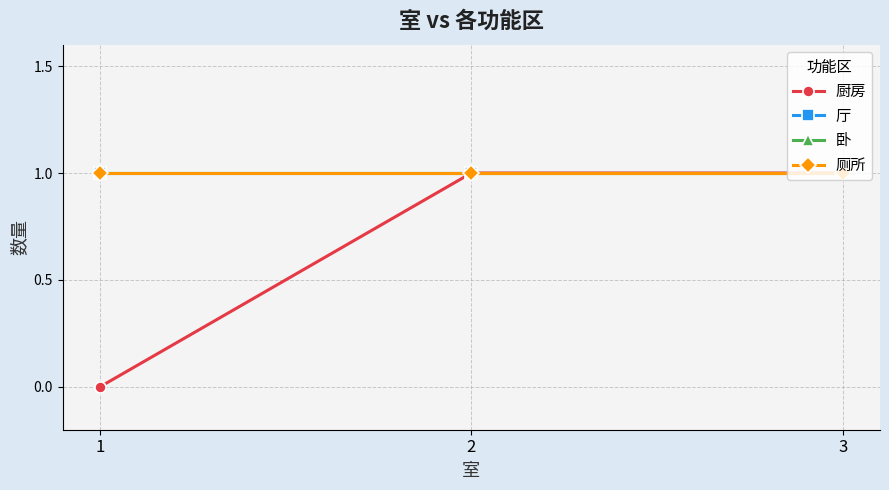

What is the value of the 厅 point at the 2nd from the left?

1